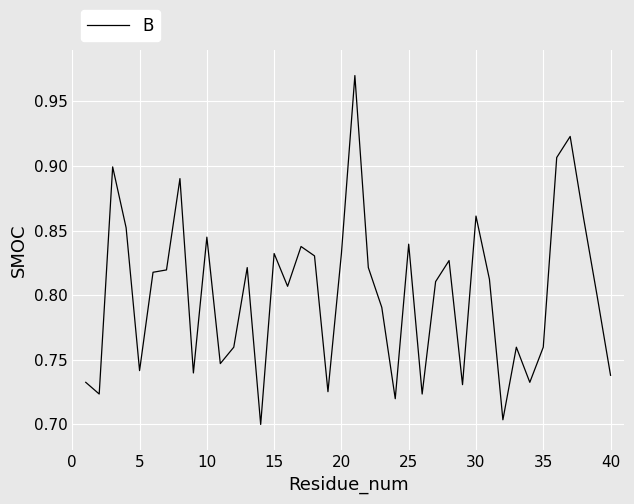

What is the difference between the maximum and minimum values?

0.3